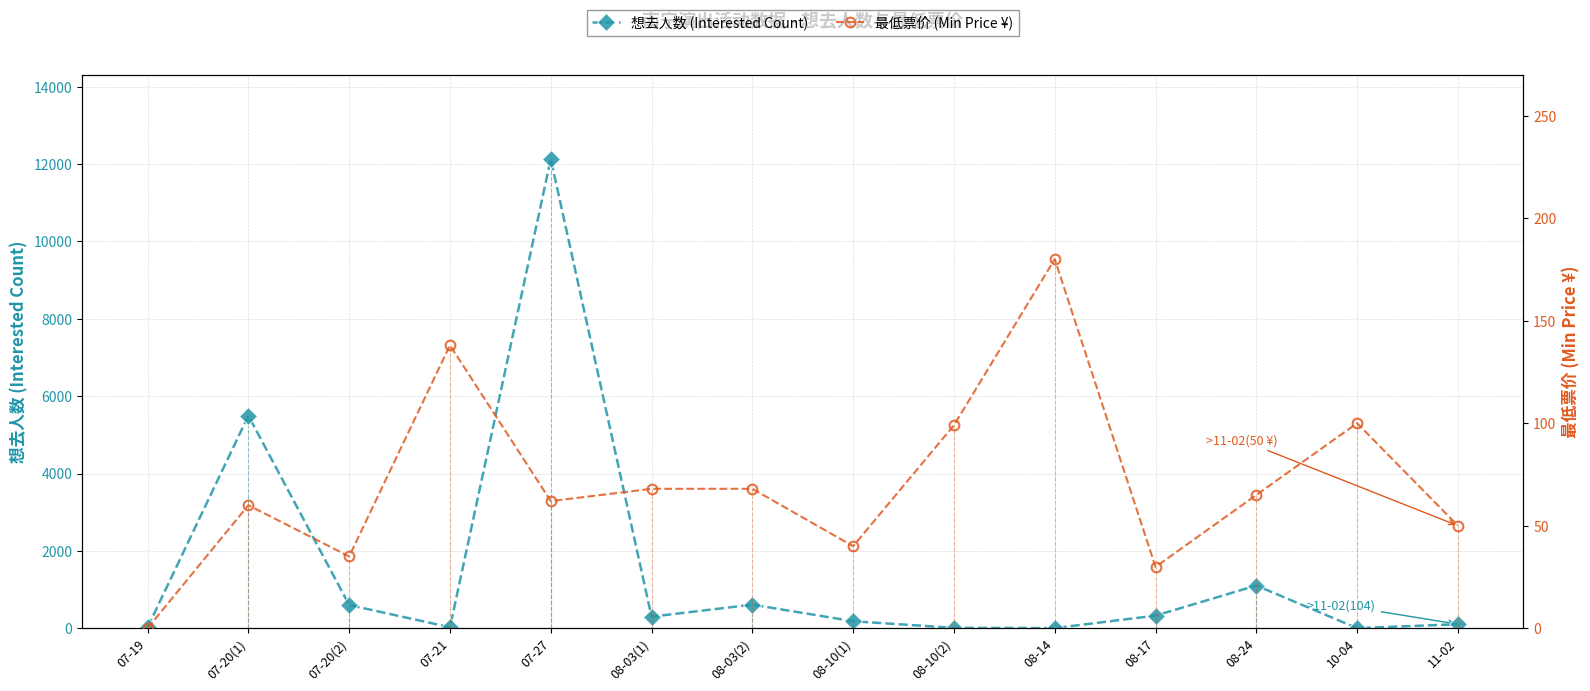

Which category has the highest value across all series?

07-27